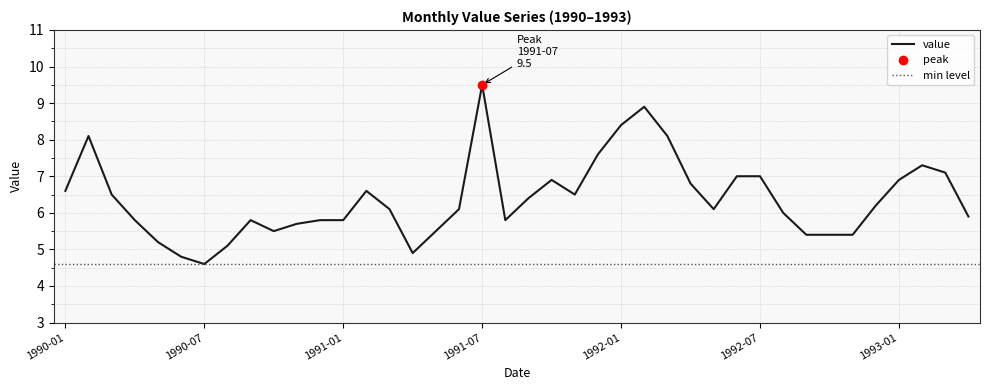

Read the value at 1990-12.

5.8